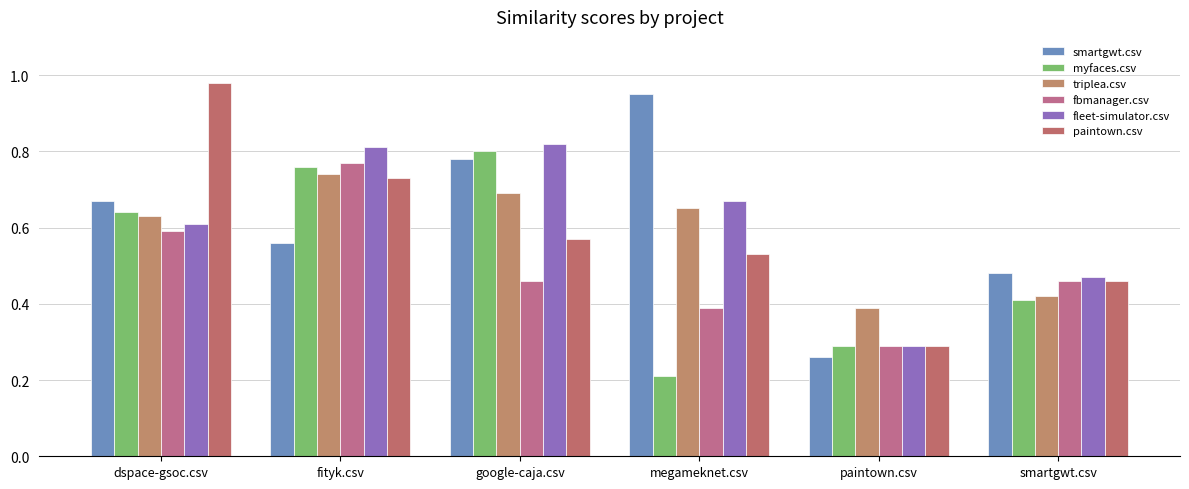

What is the maximum value for smartgwt.csv?

0.9